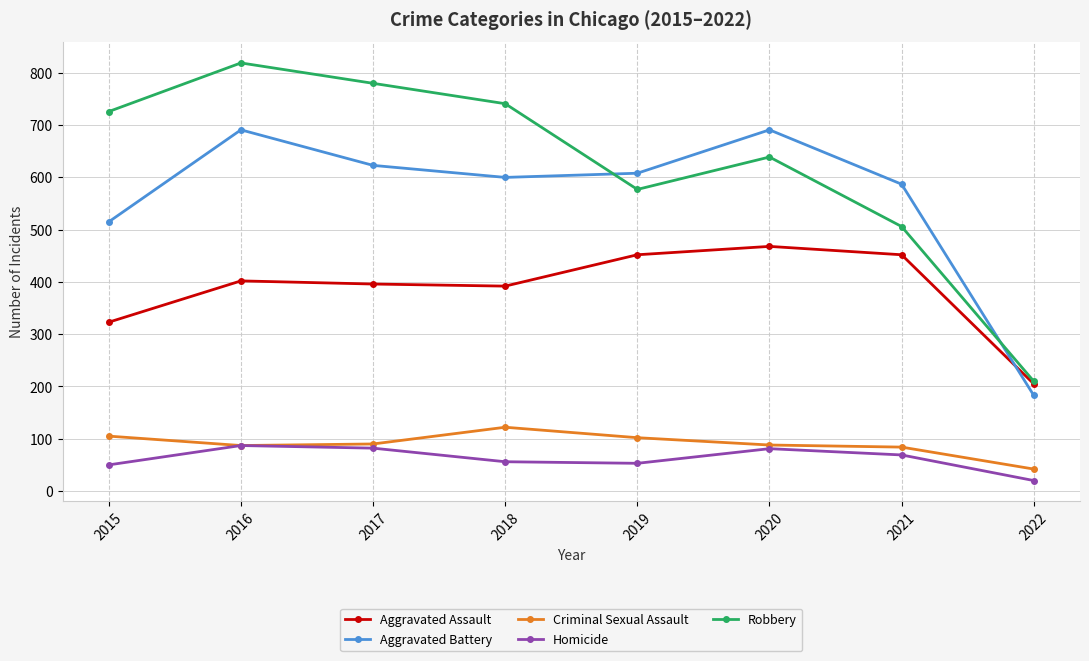

The value of Aggravated Assault at 2016 is 402. True or false?

True